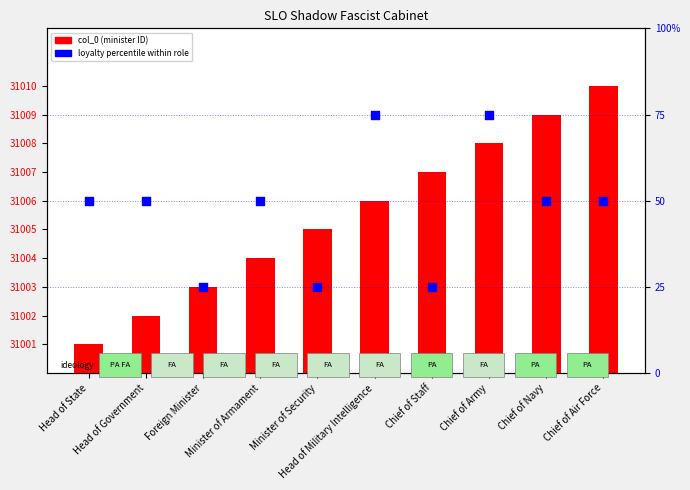

Which series contains the highest Y value?

loyalty percentile